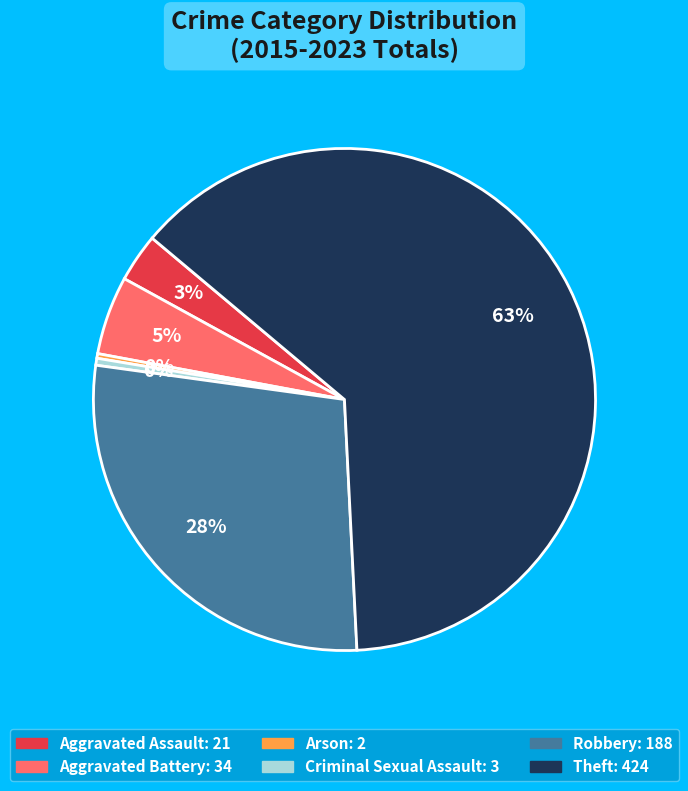

What percentage is the Robbery slice, to the nearest percent?

28%